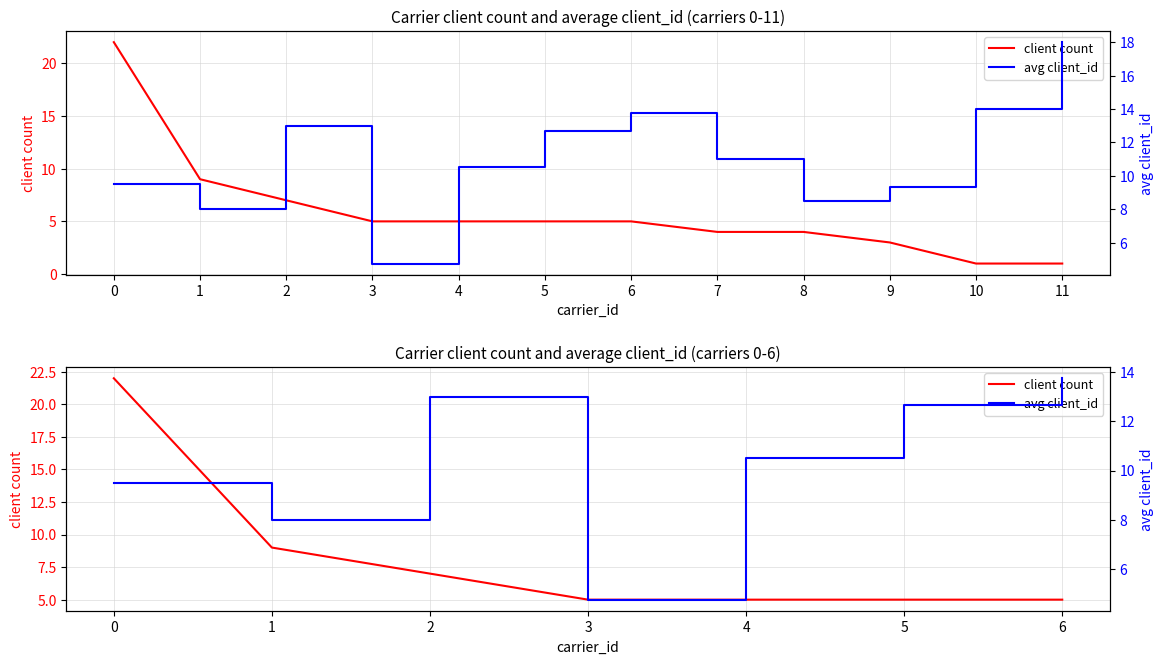

Which series has the widest spread of values?

client count